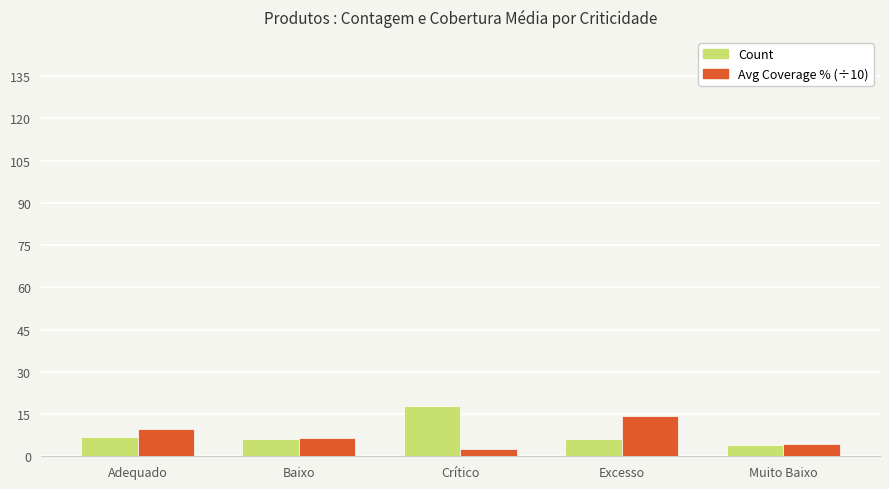

At which label does Count first exceed 6?

Adequado